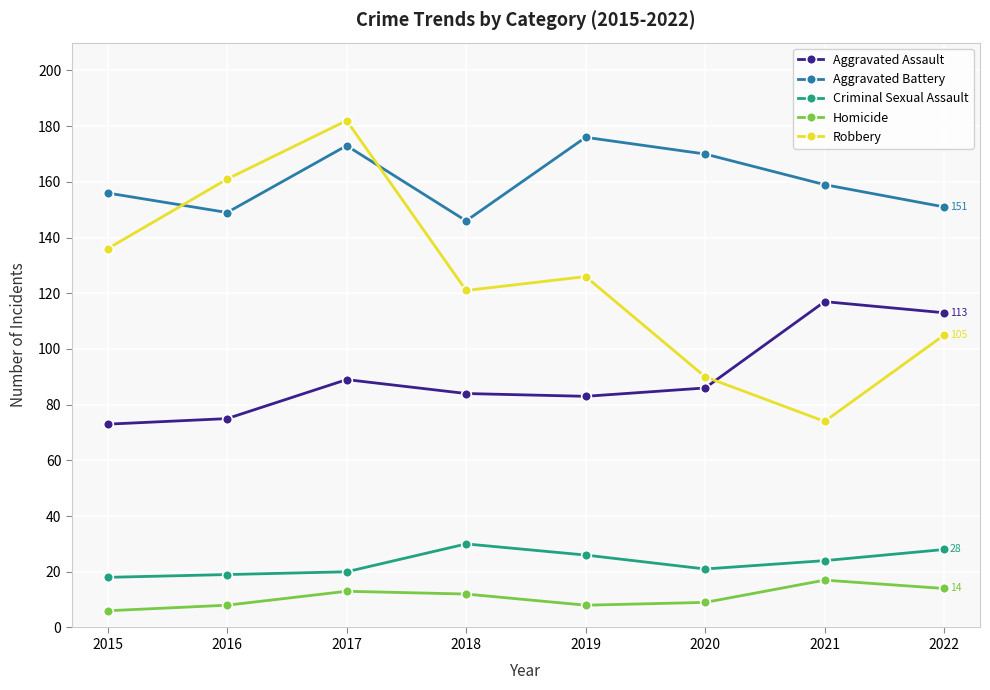

What is the approximate value of Robbery at 2016?

161